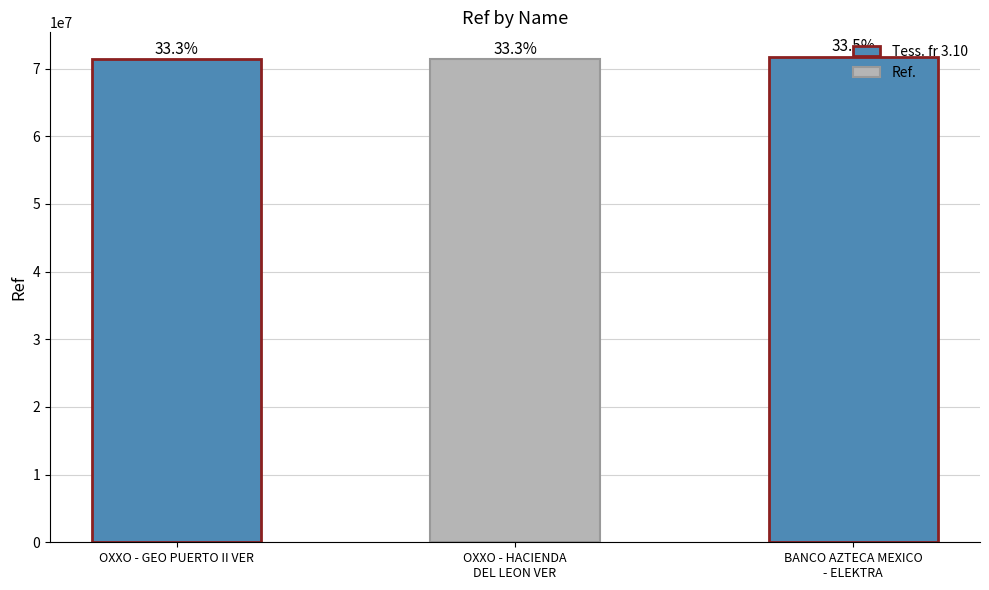

Does the chart contain any negative values?

No